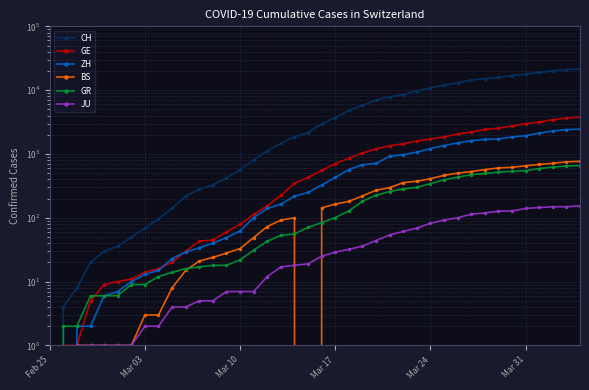

True or false: GE and JU intersect in this chart.

False